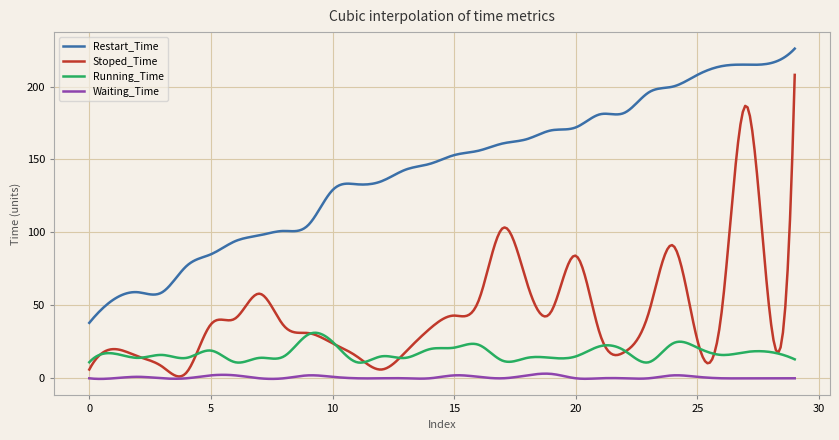

Which series has the largest total across all categories?

Restart_Time